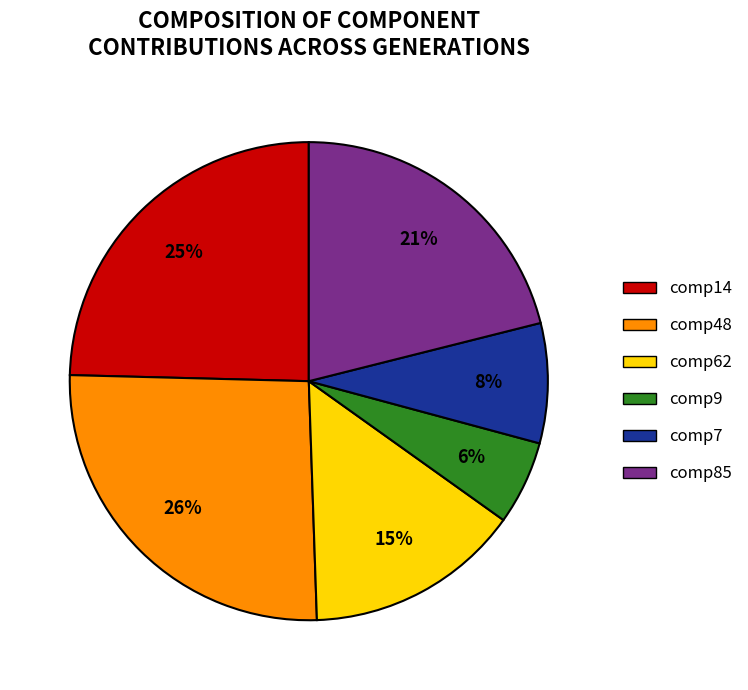

Which has a higher value, comp14 or comp9?

comp14